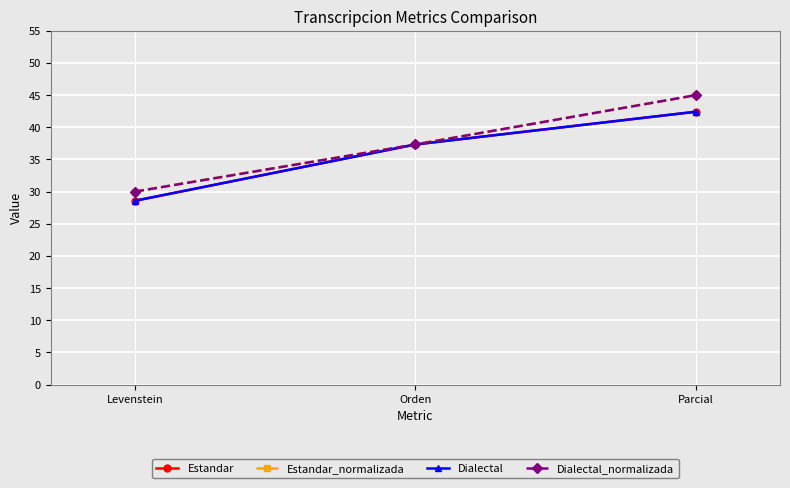

Reading left to right, transcribe all the data shown in this chart.

Estandar: 28.6	37.3	42.4
Estandar_normalizada: 30.0	37.3	45.0
Dialectal: 28.6	37.3	42.4
Dialectal_normalizada: 30.0	37.3	45.0